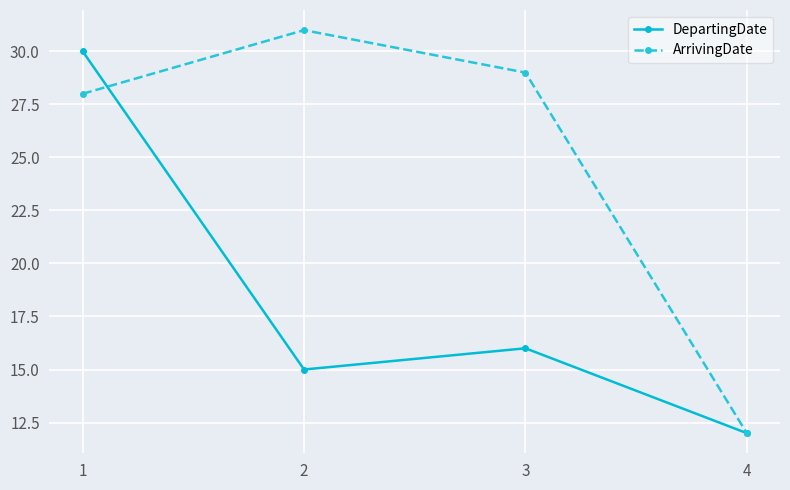

What is the highest value of the DepartingDate series?

30